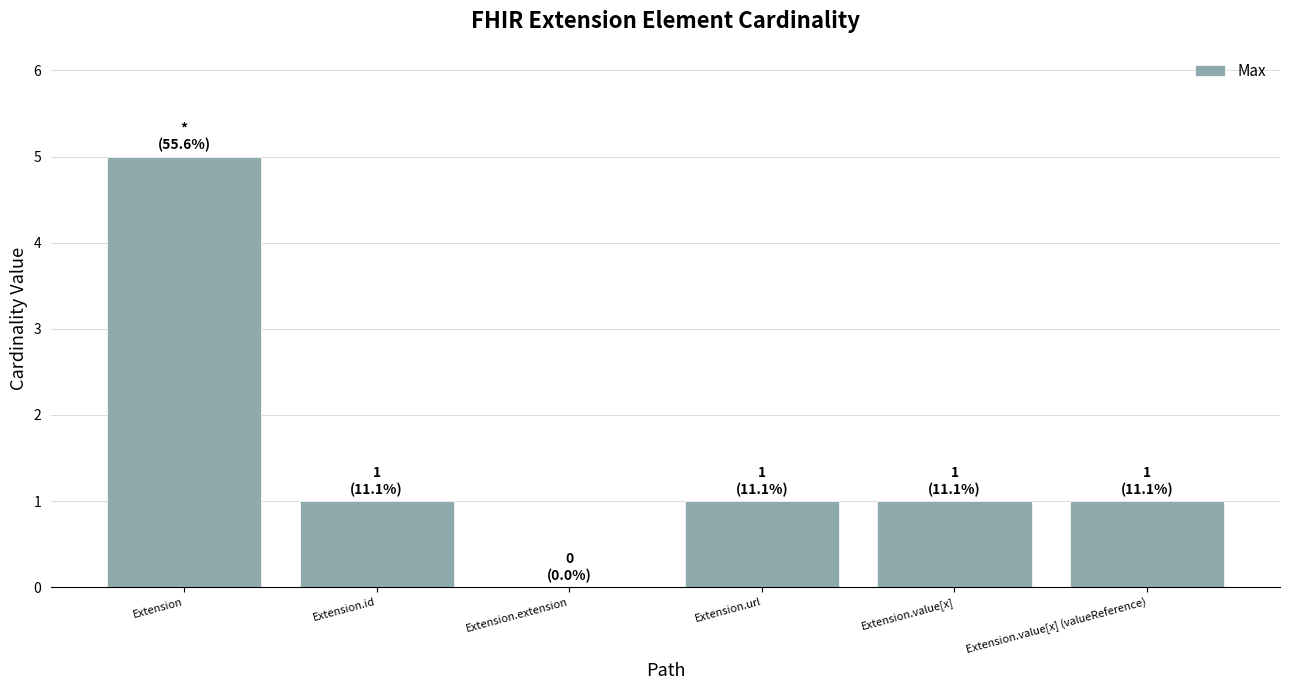

The value at Extension.url is 1. True or false?

True